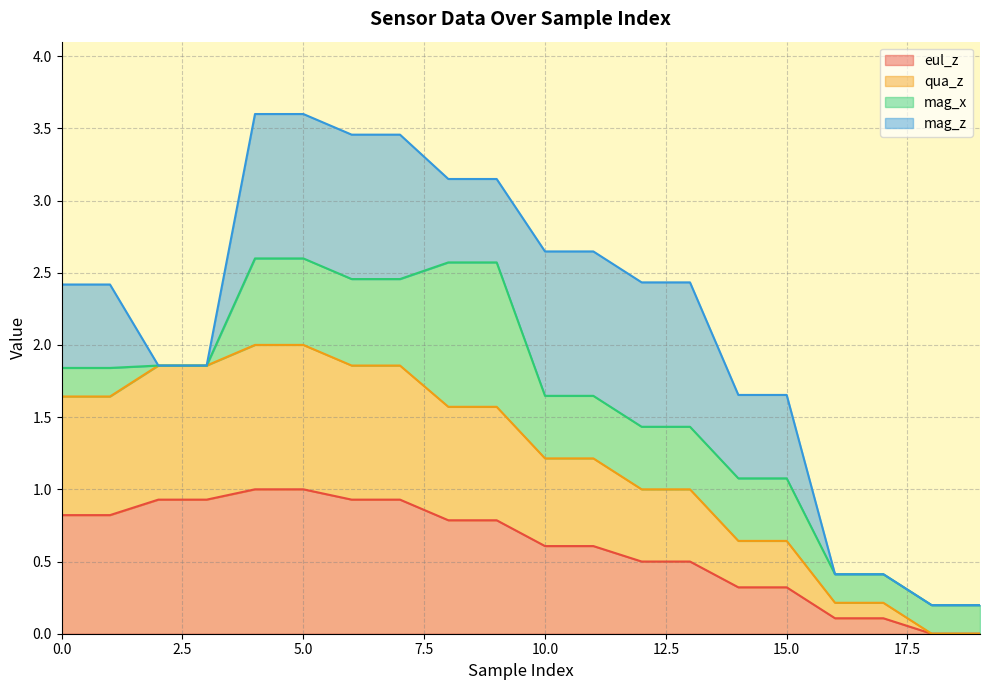

Which series has the widest spread of values?

qua_z